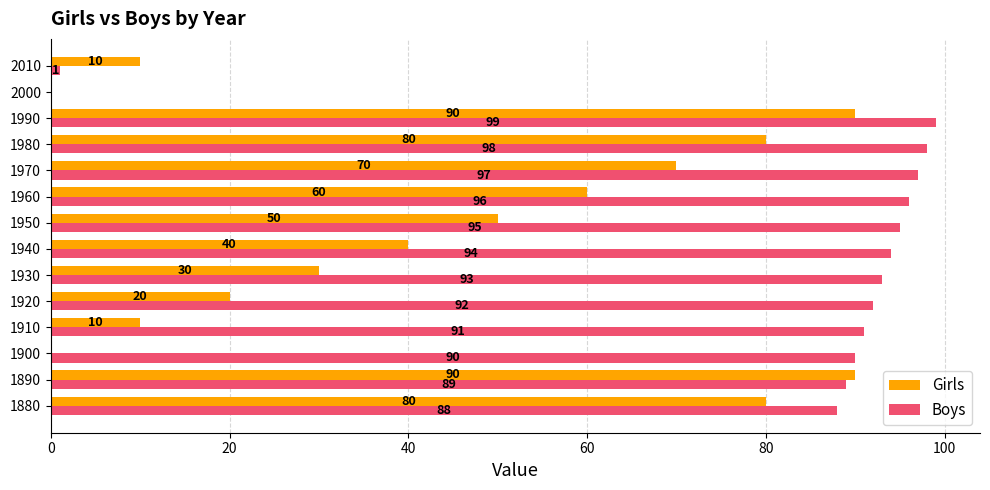

What is the sum of all Girls values?

630